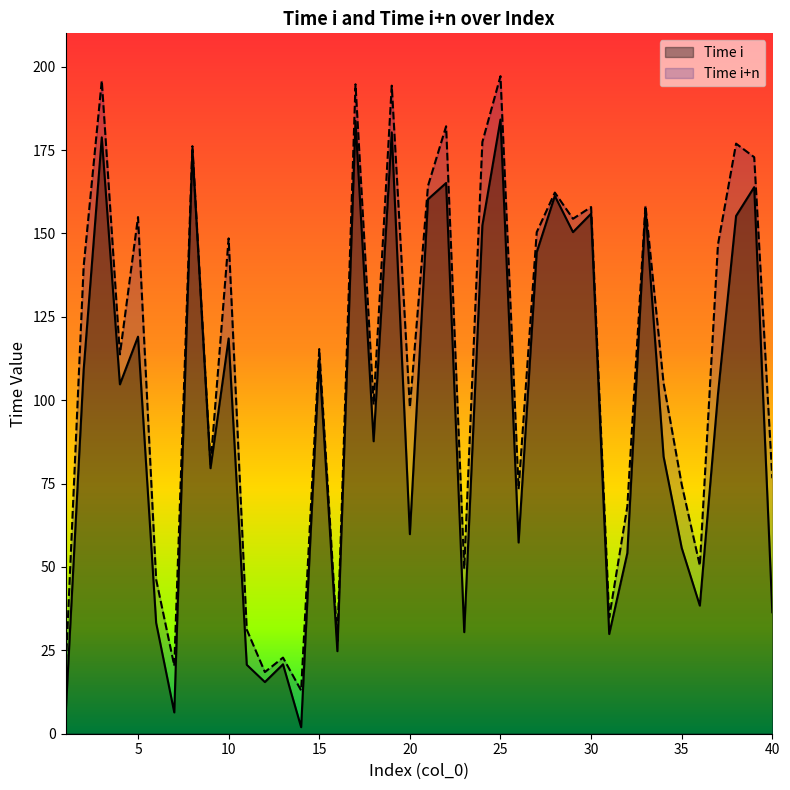

Does the chart have visible grid lines?

No